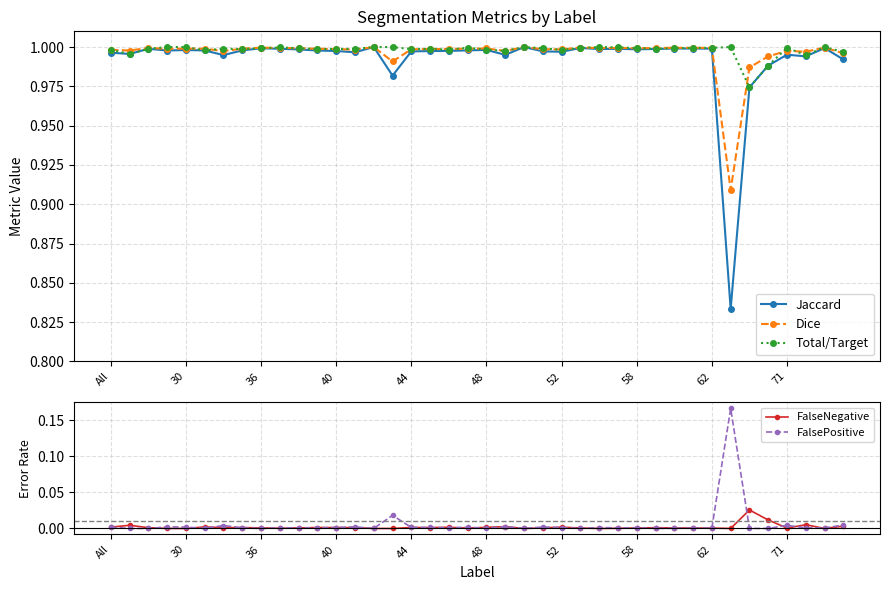

Reading right to left, list all the values displayed in this chart.

Jaccard: 1.0	1.0	1.0	1.0	1.0	1.0	0.8	1.0	1.0	1.0	1.0	1.0	1.0	1.0	1.0	1.0	1.0	1.0	1.0	1.0	1.0	1.0	1.0	1.0	1.0	1.0	1.0	1.0	1.0	1.0	1.0	1.0	1.0	1.0	1.0	1.0	1.0	1.0	1.0	1.0
Dice: 1.0	1.0	1.0	1.0	1.0	1.0	0.9	1.0	1.0	1.0	1.0	1.0	1.0	1.0	1.0	1.0	1.0	1.0	1.0	1.0	1.0	1.0	1.0	1.0	1.0	1.0	1.0	1.0	1.0	1.0	1.0	1.0	1.0	1.0	1.0	1.0	1.0	1.0	1.0	1.0
Total/Target: 1.0	1.0	1.0	1.0	1.0	1.0	1.0	1.0	1.0	1.0	1.0	1.0	1.0	1.0	1.0	1.0	1.0	1.0	1.0	1.0	1.0	1.0	1.0	1.0	1.0	1.0	1.0	1.0	1.0	1.0	1.0	1.0	1.0	1.0	1.0	1.0	1.0	1.0	1.0	1.0
FalseNegative: 0.0	0.0	0.0	0.0	0.0	0.0	0.0	0.0	0.0	0.0	0.0	0.0	0.0	0.0	0.0	0.0	0.0	0.0	0.0	0.0	0.0	0.0	0.0	0.0	0.0	0.0	0.0	0.0	0.0	0.0	0.0	0.0	0.0	0.0	0.0	0.0	0.0	0.0	0.0	0.0
FalsePositive: 0.0	0.0	0.0	0.0	0.0	0.0	0.2	0.0	0.0	0.0	0.0	0.0	0.0	0.0	0.0	0.0	0.0	0.0	0.0	0.0	0.0	0.0	0.0	0.0	0.0	0.0	0.0	0.0	0.0	0.0	0.0	0.0	0.0	0.0	0.0	0.0	0.0	0.0	0.0	0.0